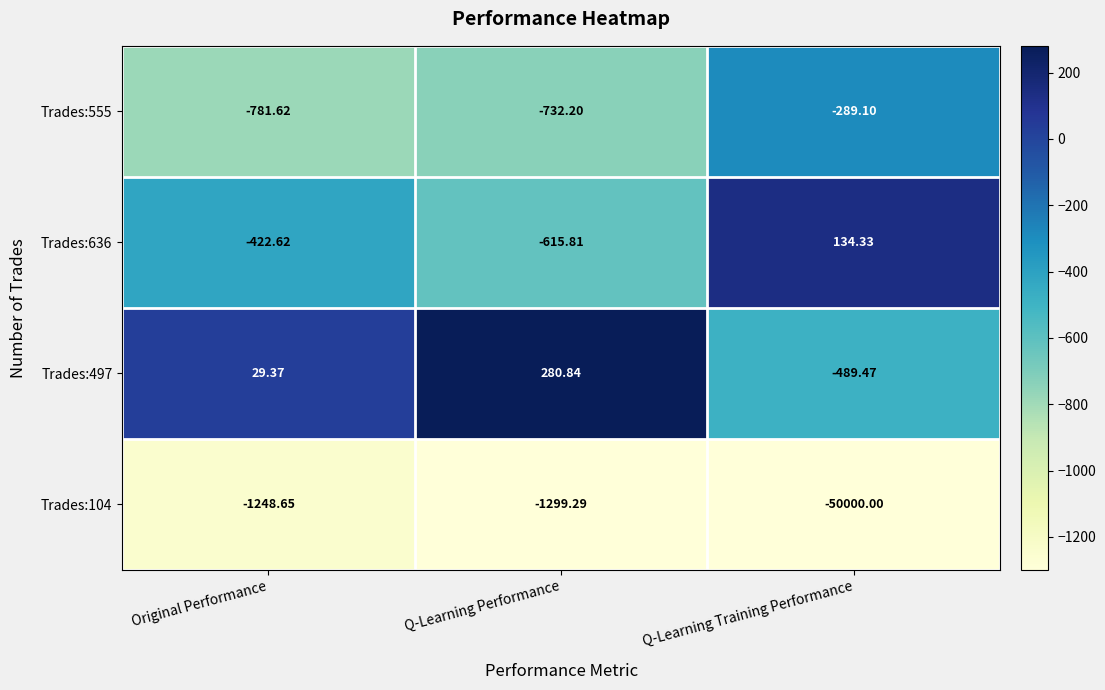

Is the value of Trades:104 at Q-Learning Performance greater than the value of Trades:636 at Q-Learning Performance?

No